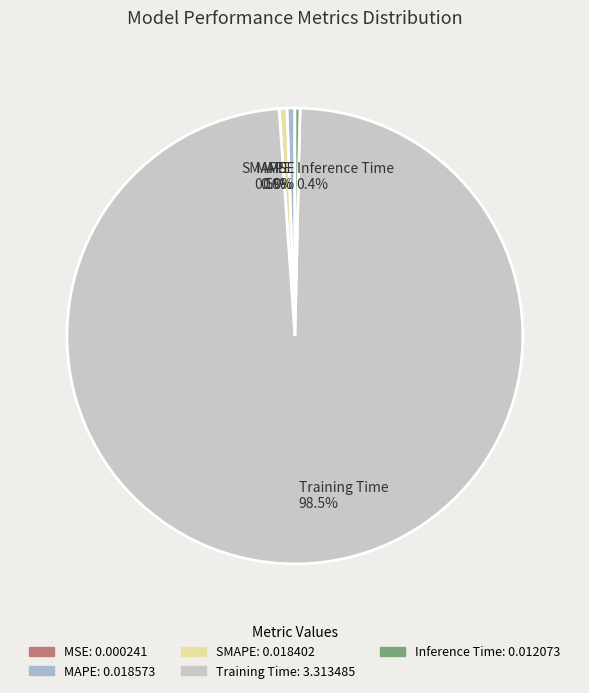

Which category has the biggest portion of the pie?

Training Time